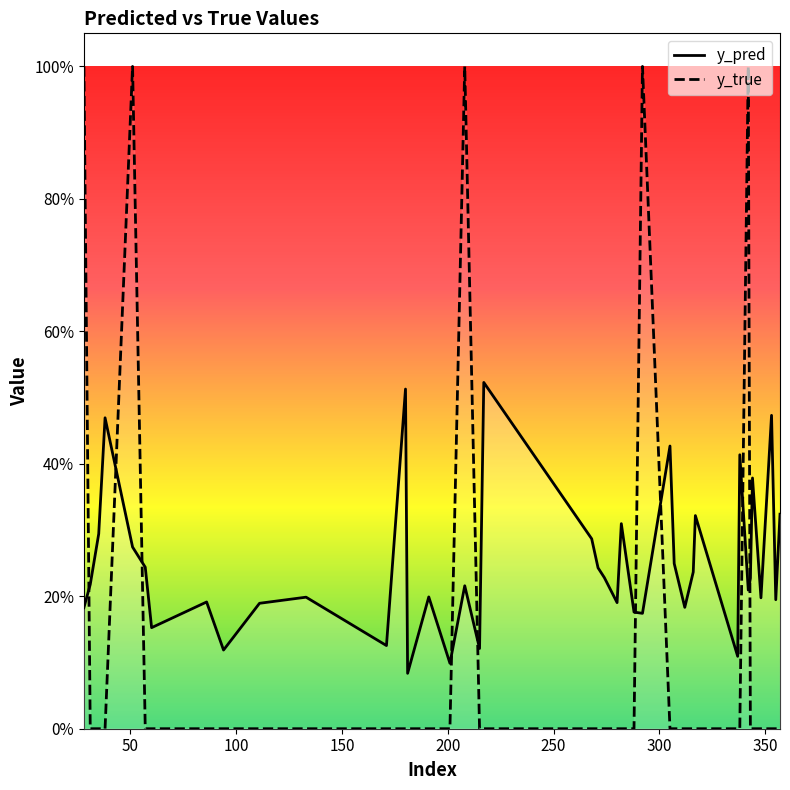

What are all the series names shown in the legend?

y_pred, y_true